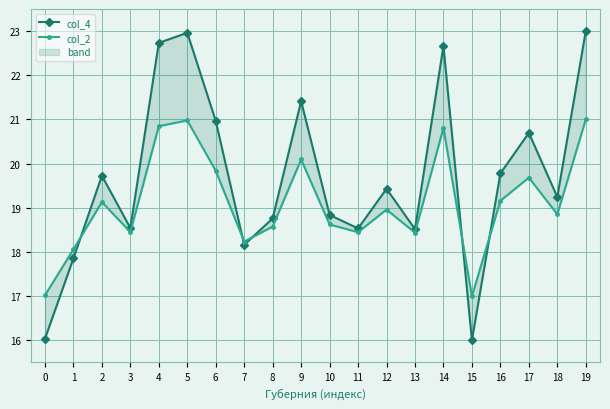

The col_4 series shows 23.0 at 5. True or false?

True